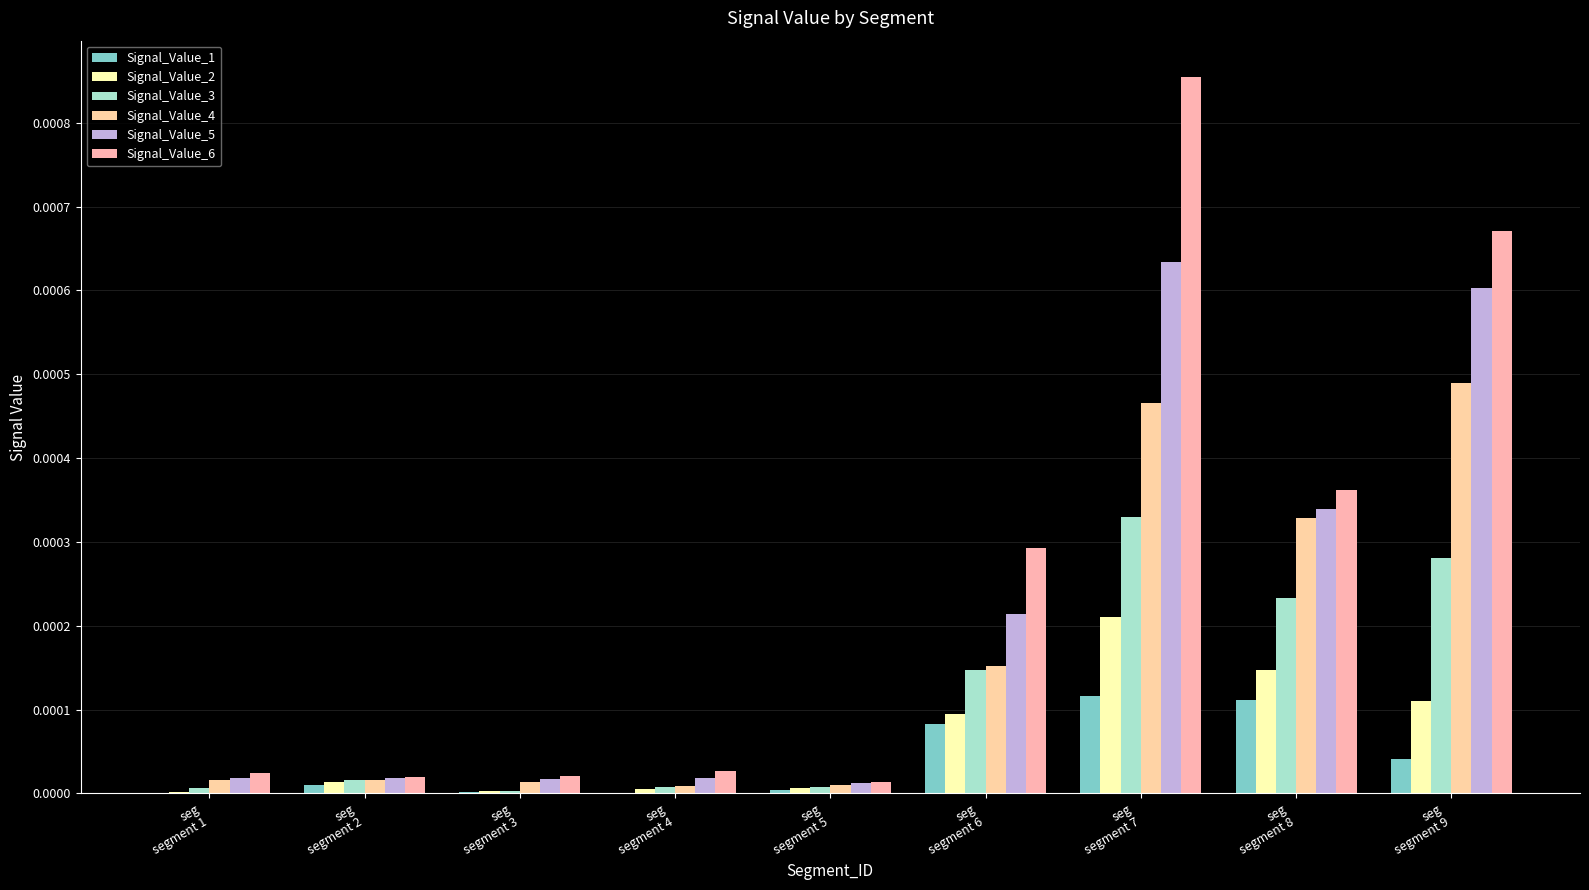

Which series changed the most between seg
segment 6 and seg
segment 8?

Signal_Value_4